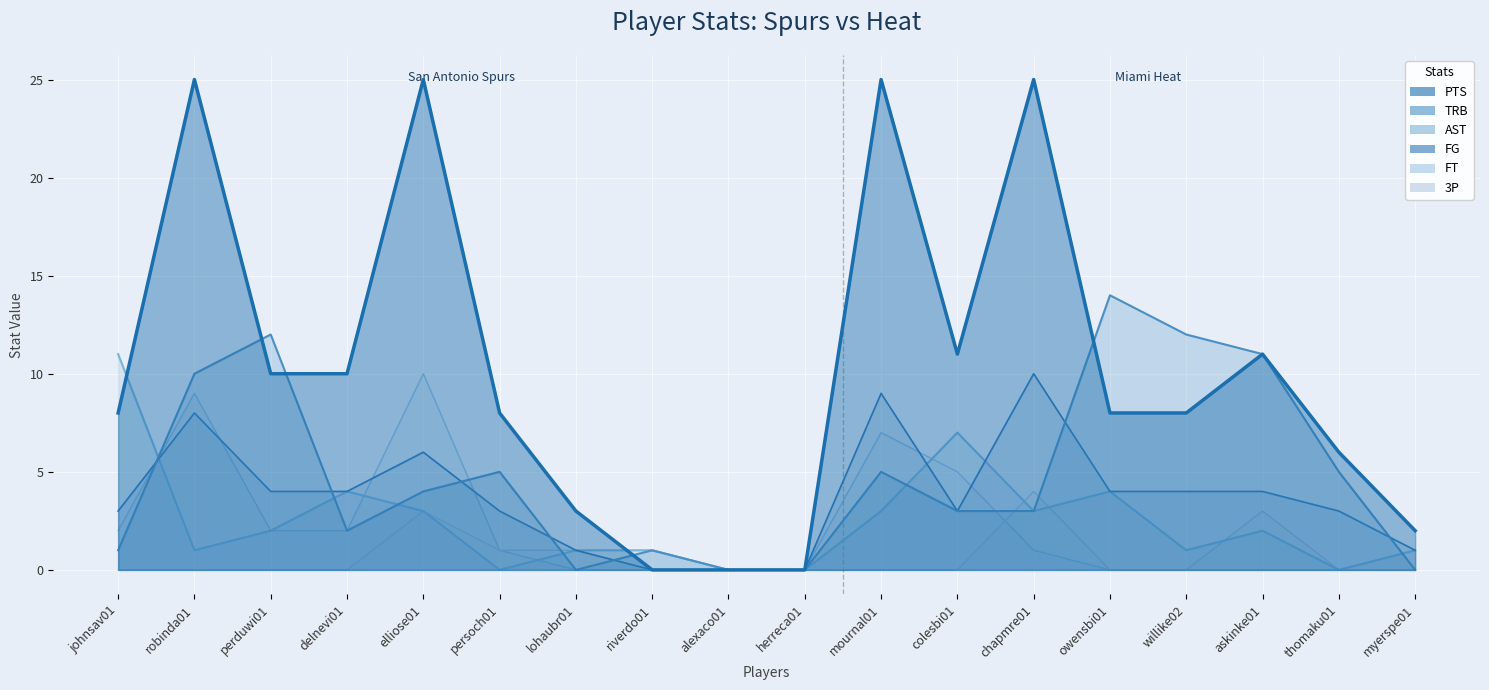

At which label is FG closest to 5?

perduwi01